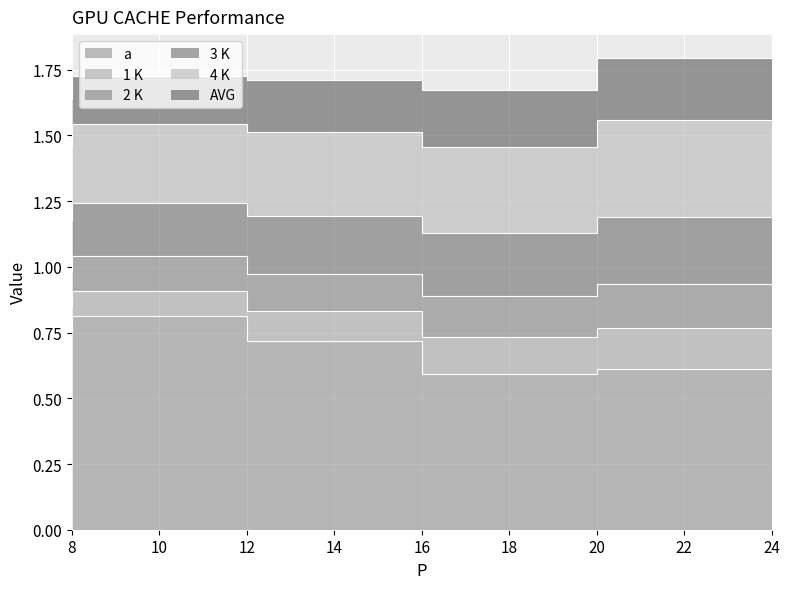

At 12, list the series in order from largest to smallest.

a, 4 K, 3 K, AVG, 2 K, 1 K